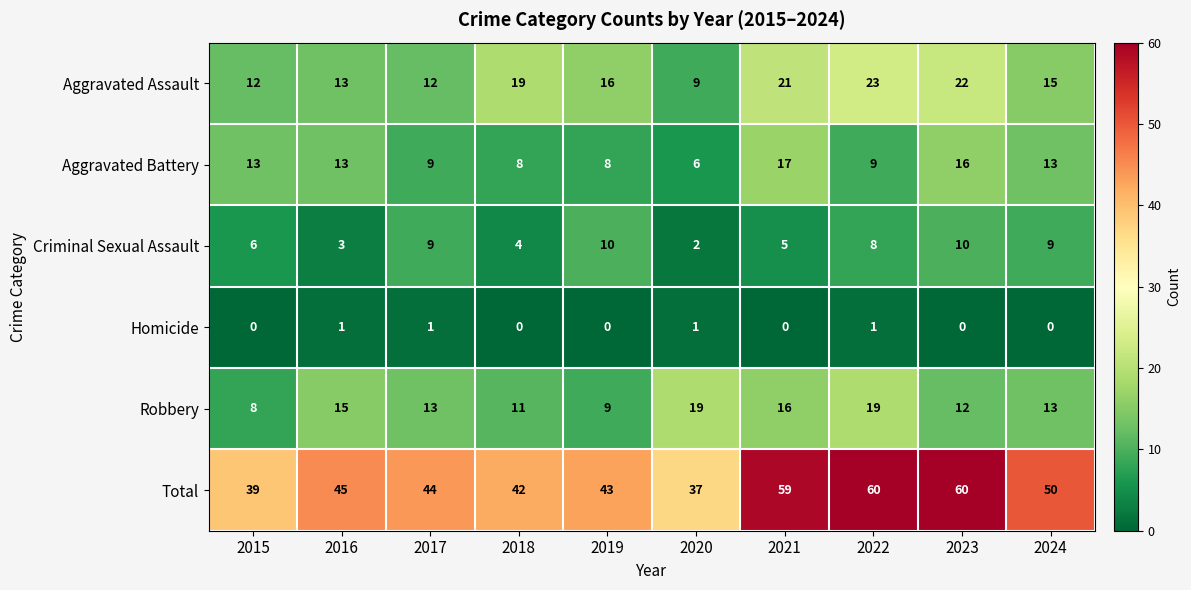

Which series has the largest total across all categories?

Total